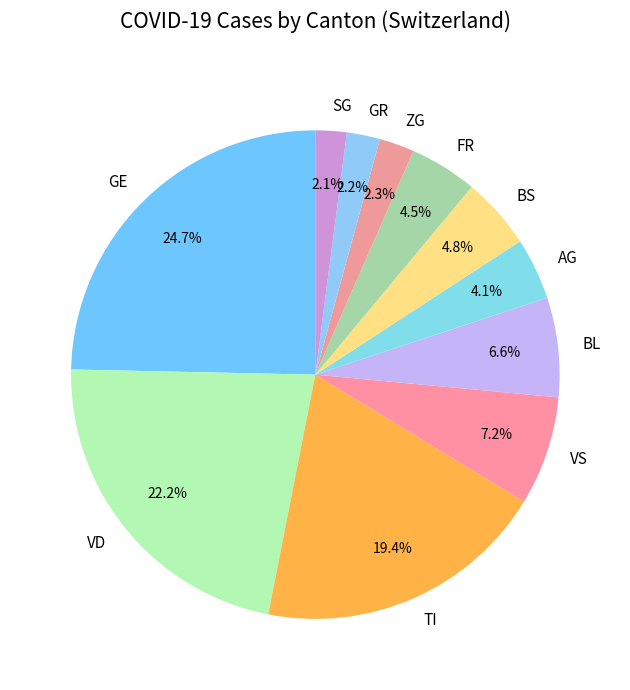

Approximately how many times larger is the value at VS compared to FR?

1.6